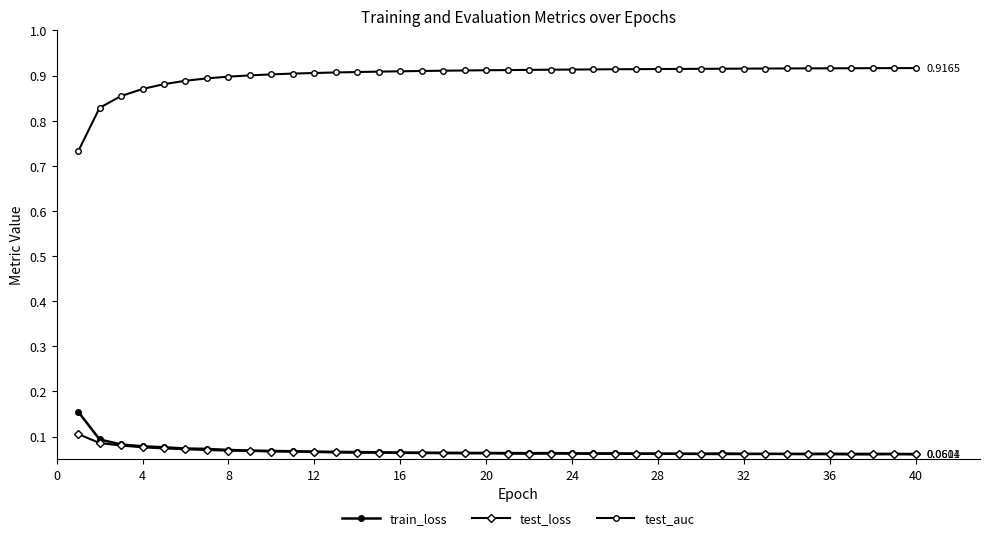

At which label does test_loss reach its minimum?

36